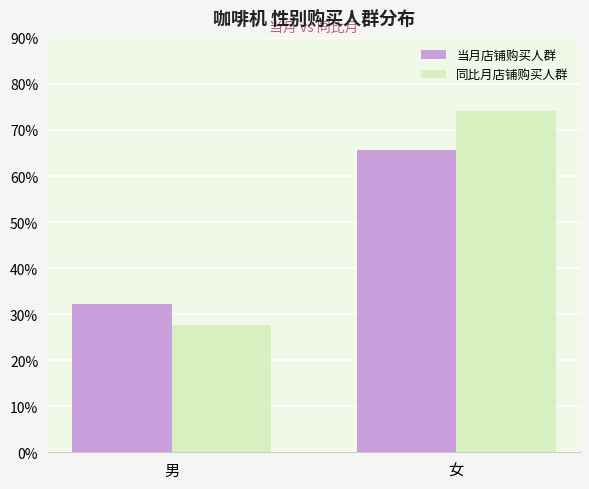

What are all the series names shown in the legend?

当月店铺购买人群, 同比月店铺购买人群